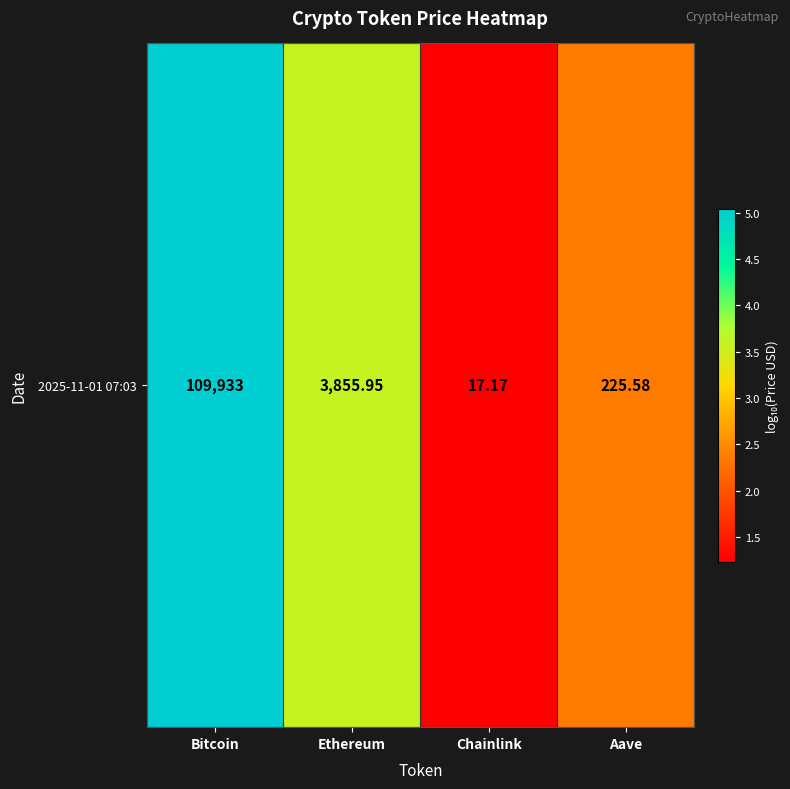

How many values exceed 3?

2